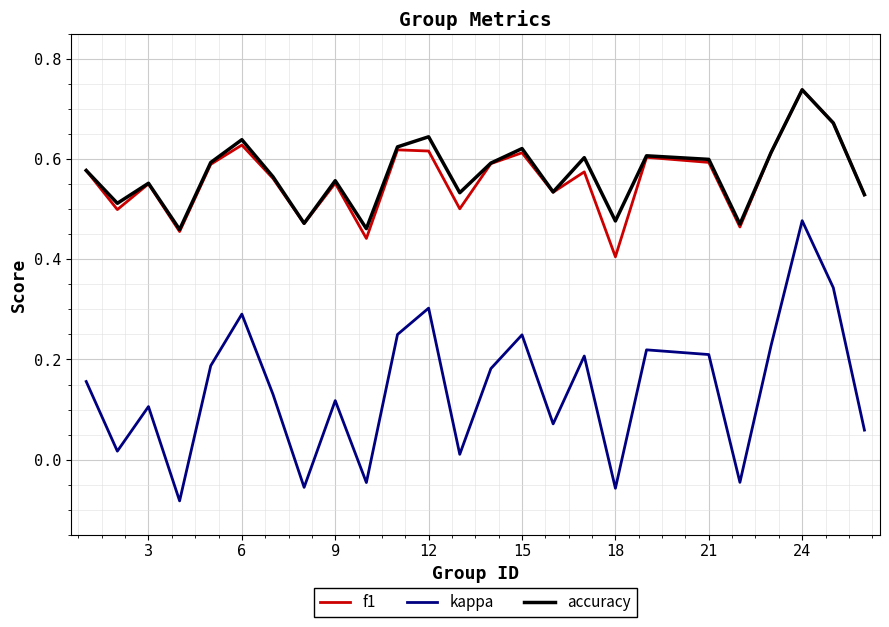

True or false: kappa and f1 cross at least once.

False